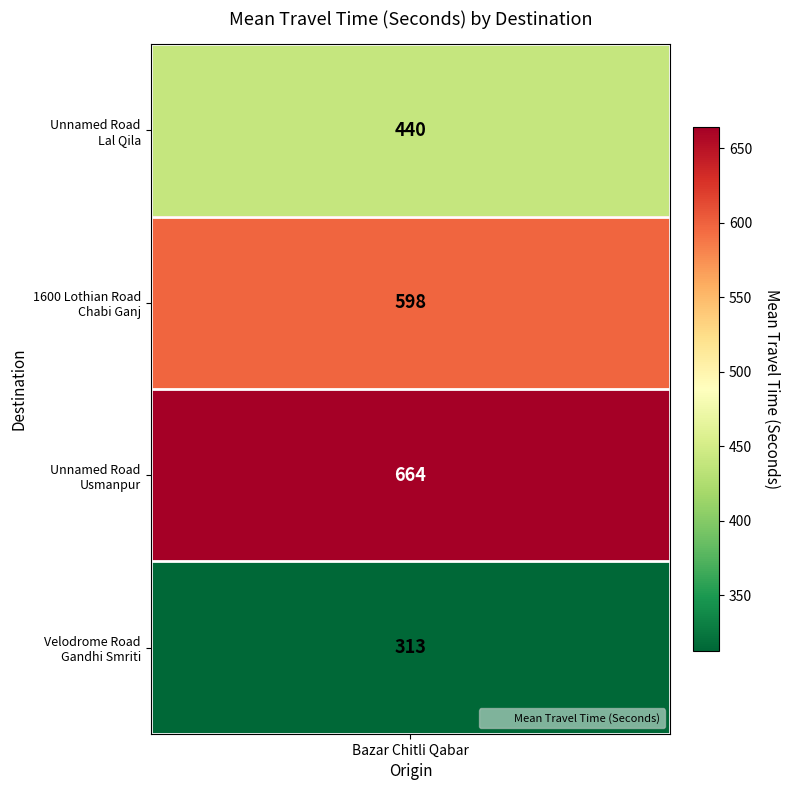

List the labels in order of value, smallest first.

3, 0, 1, 2